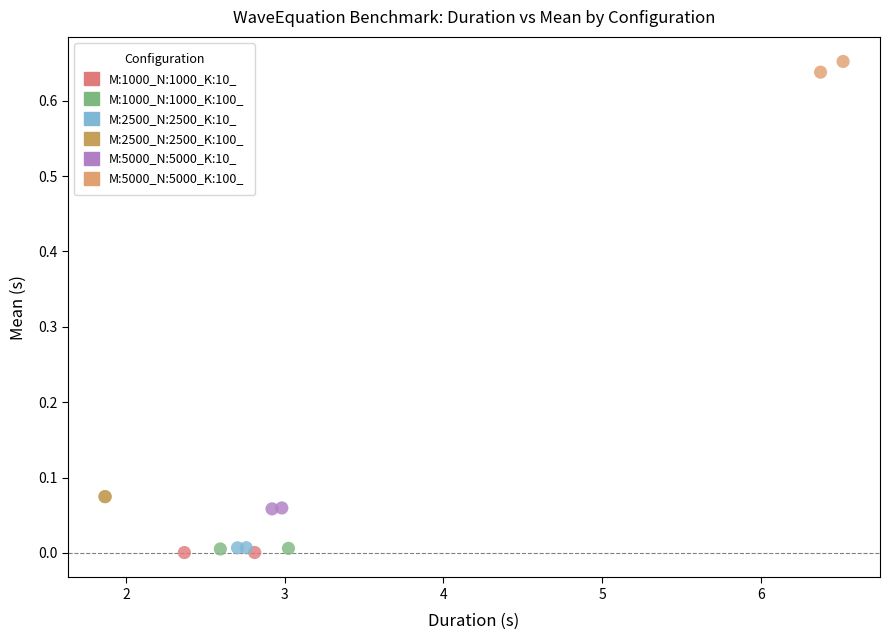

Which series has the widest spread of Y values?

M:5000_N:5000_K:100_